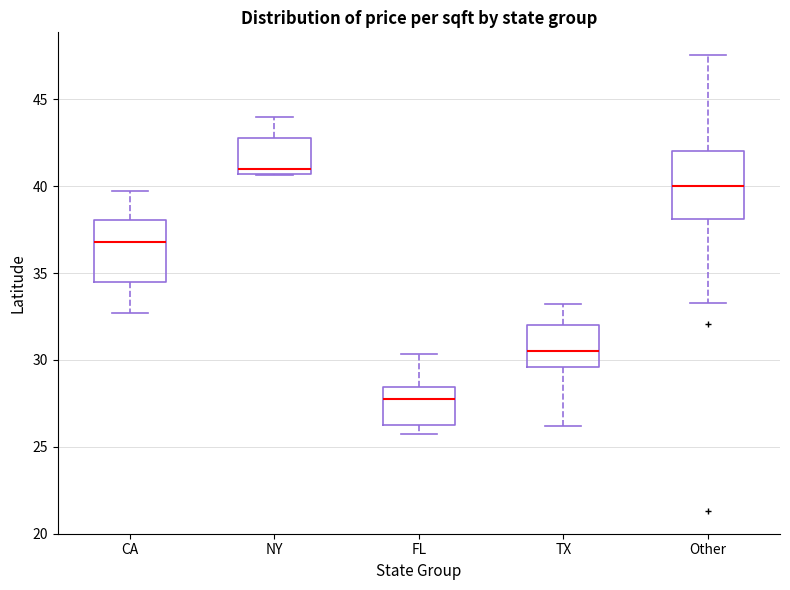

Which box has the lowest median line?

FL